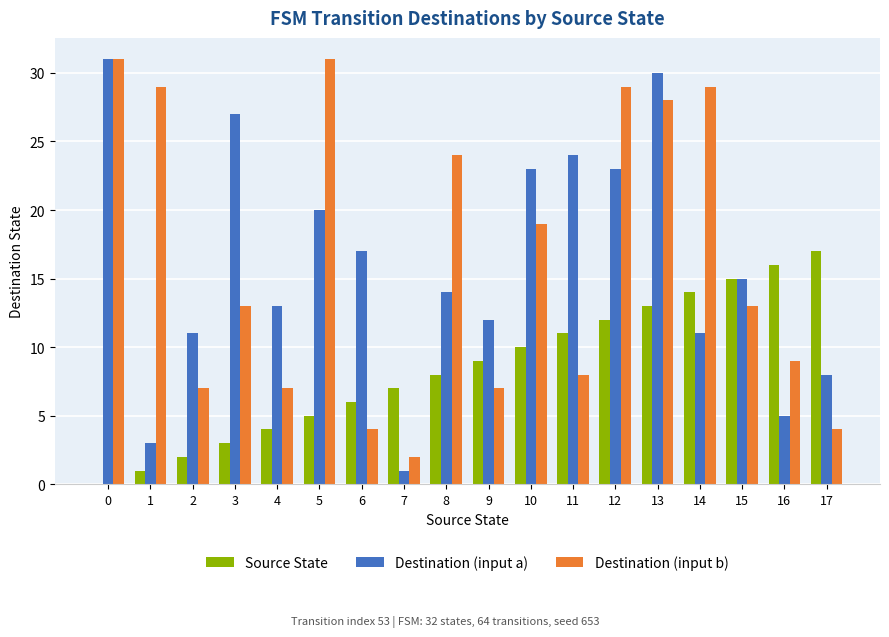

What is the highest value of the Destination (input b) series?

31